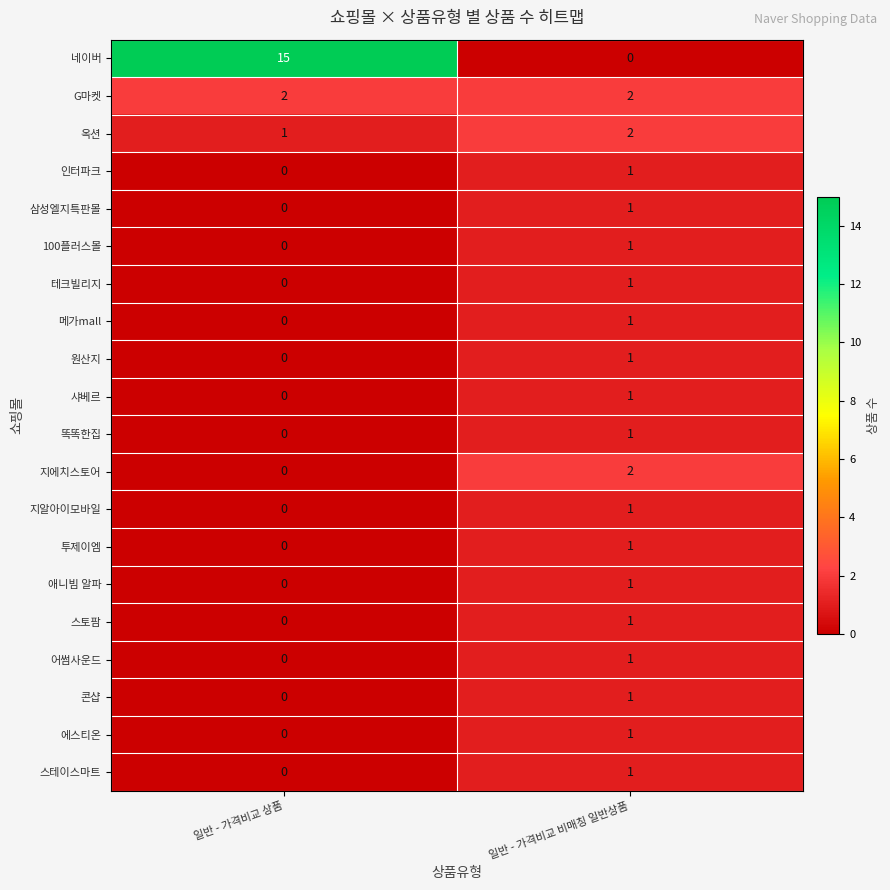

True or false: 100플러스몰 has a value of 0 at 일반 - 가격비교 비매칭 일반상품.

False